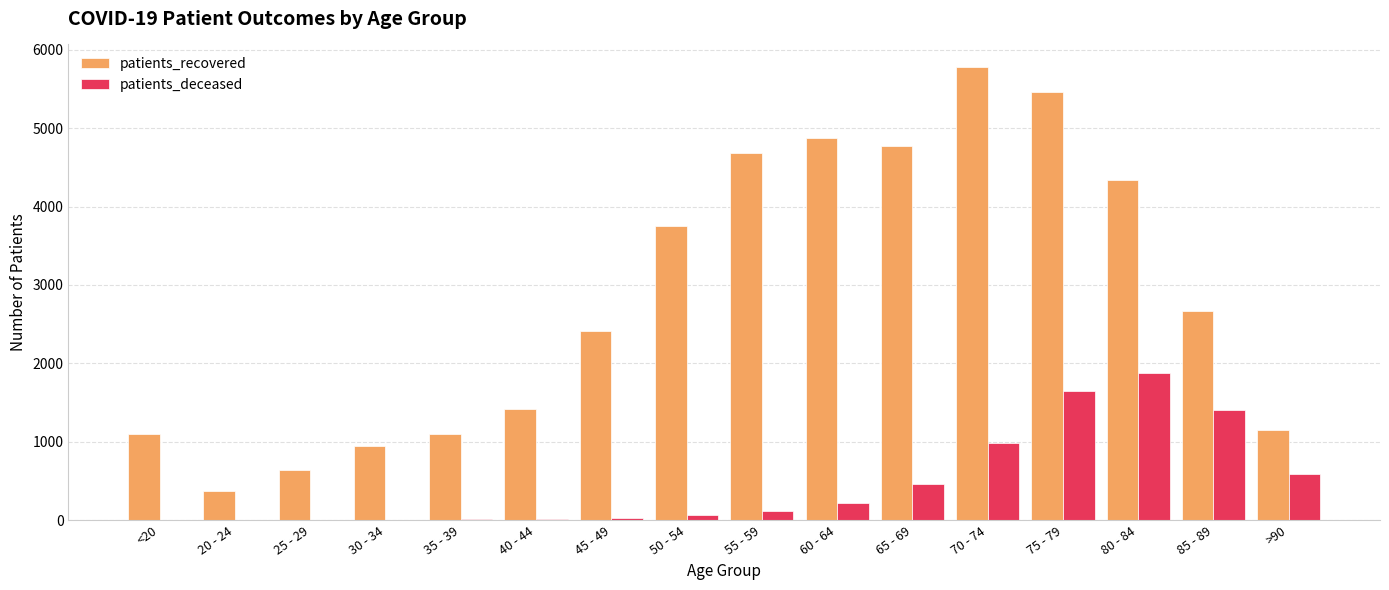

Where is patients_recovered nearest to the value 3074?

85 - 89